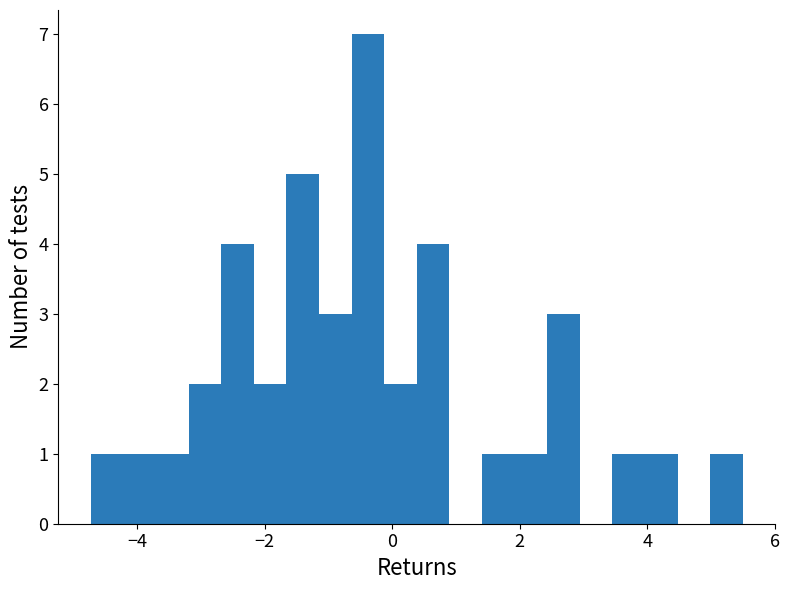

Around what value on the x-axis is the tallest bar? Give the approximate position of its centre, as read against the axis.

-0.4